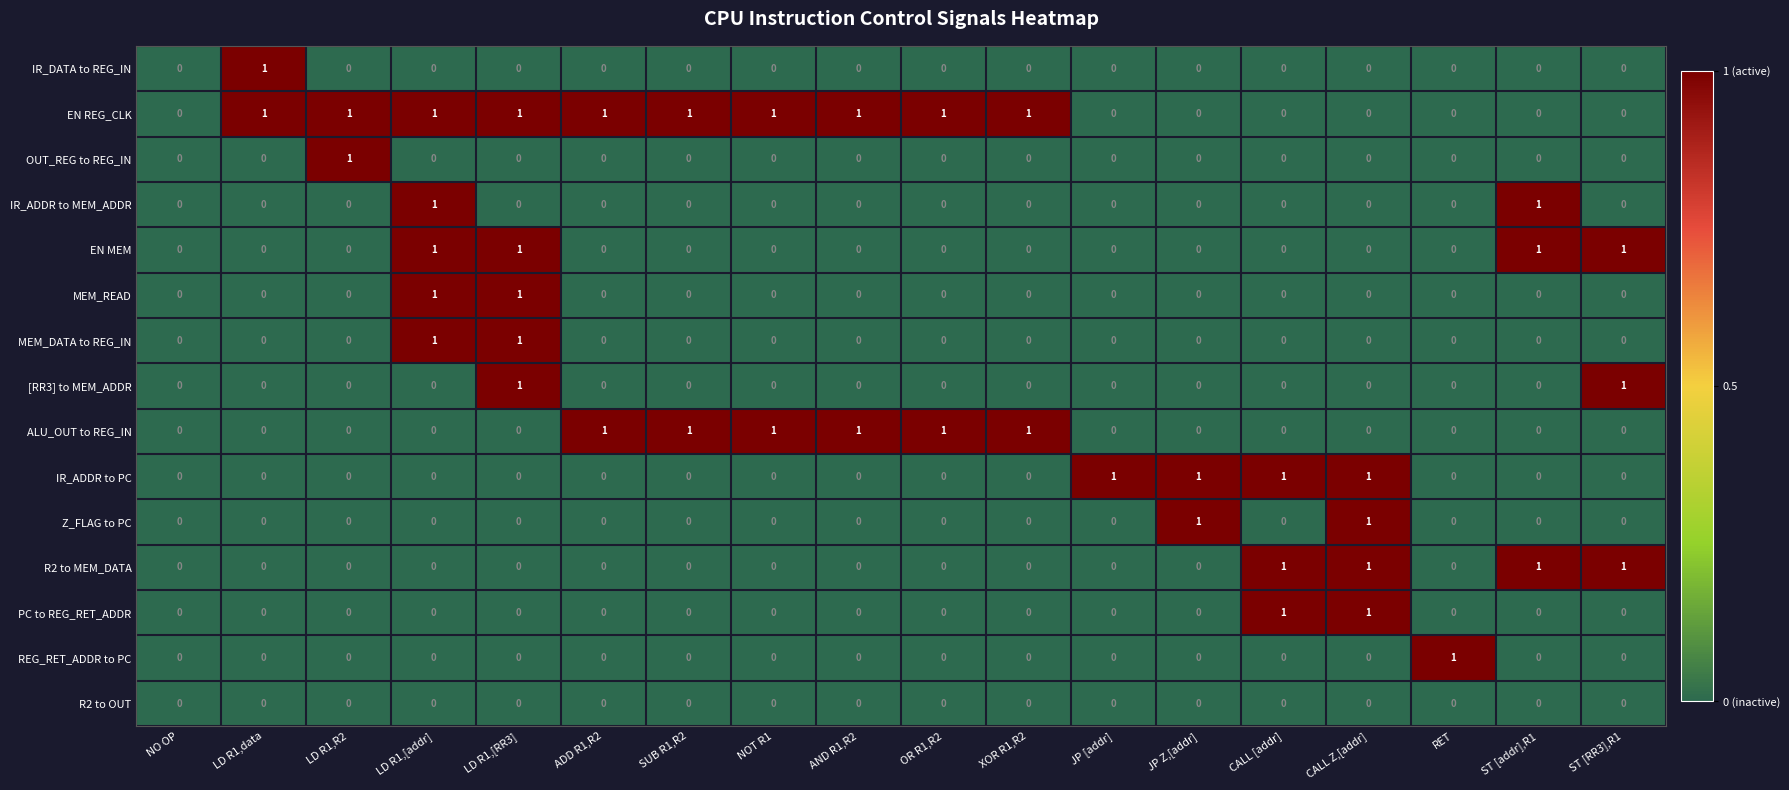

Which series has the largest total across all categories?

EN REG_CLK